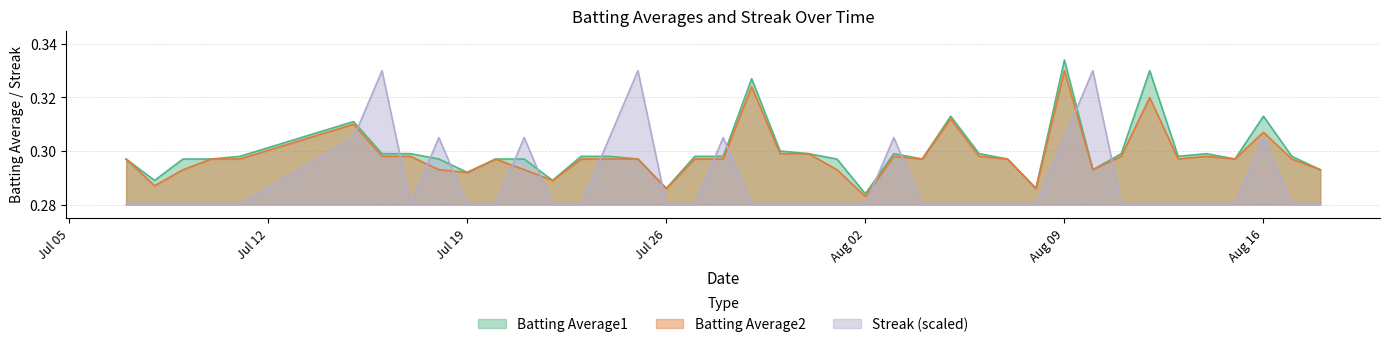

What is the total value across all series at 2010-08-11?

0.9